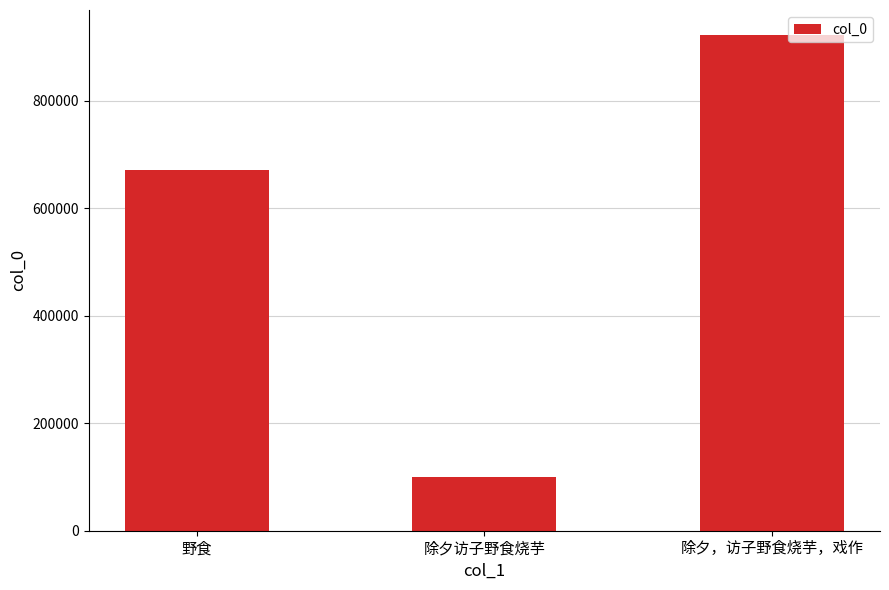

True or false: the data shows 99774 at 除夕访子野食烧芋.

True